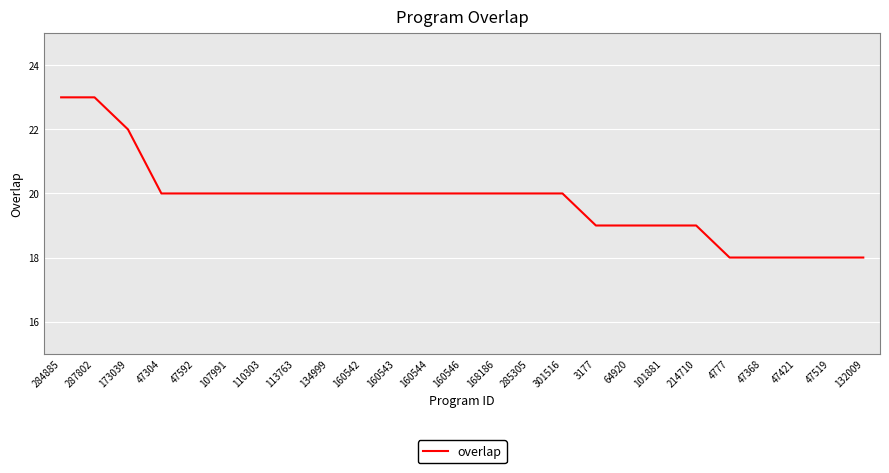

What is the ratio of the value at 113763 to the value at 101881?

1.1